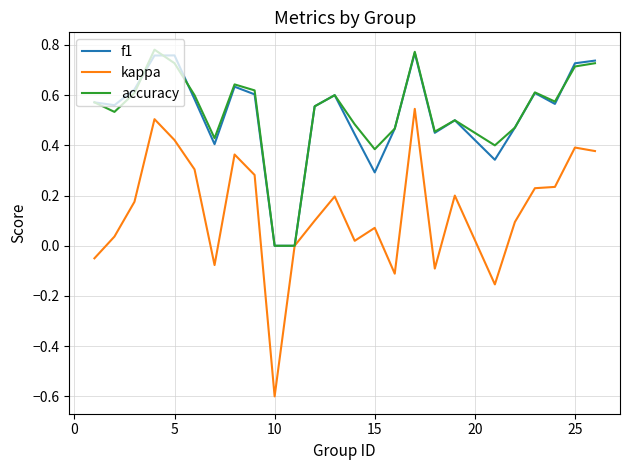

What is the minimum value shown in the chart?

-0.6